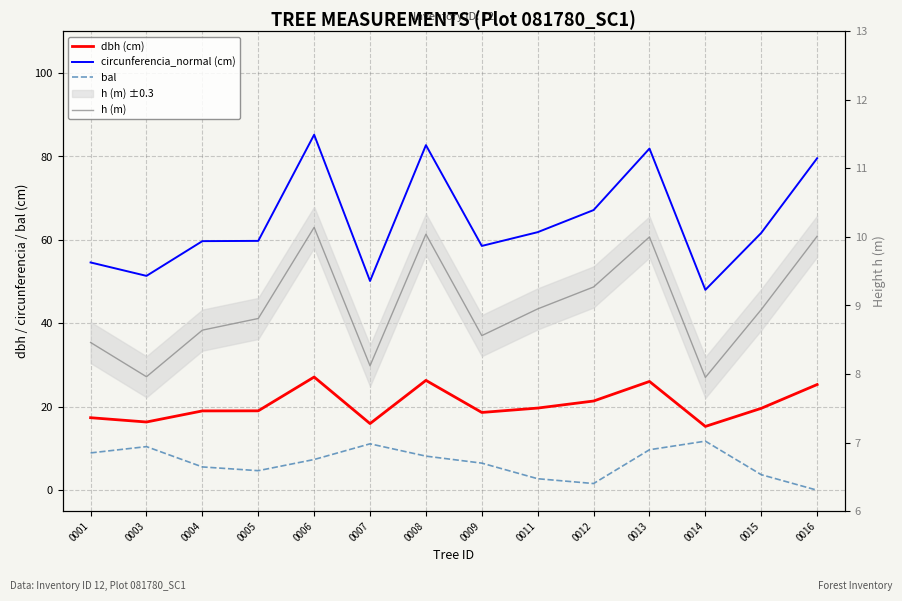

Which series has the widest spread of values?

circunferencia_normal (cm)